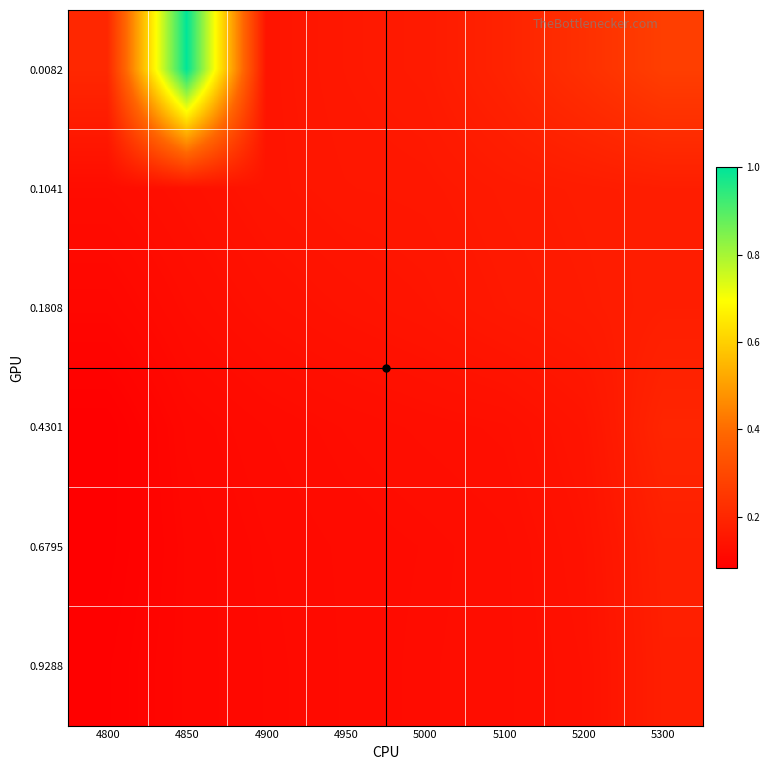

What is the smallest value displayed?

0.1